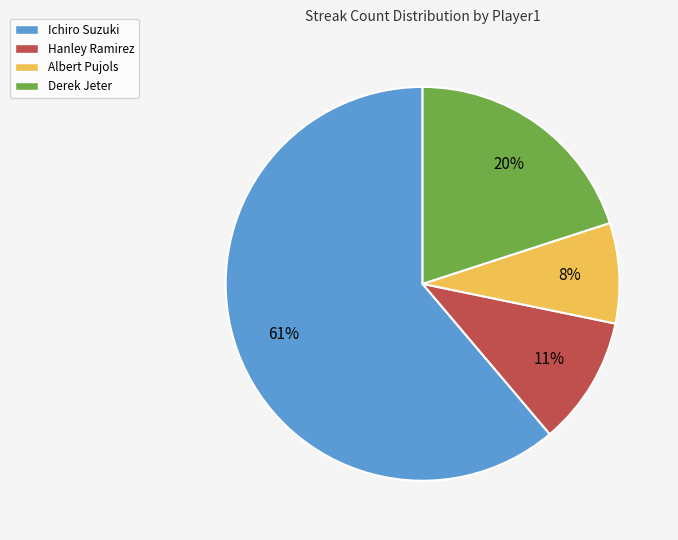

Count the number of slices in the pie.

4